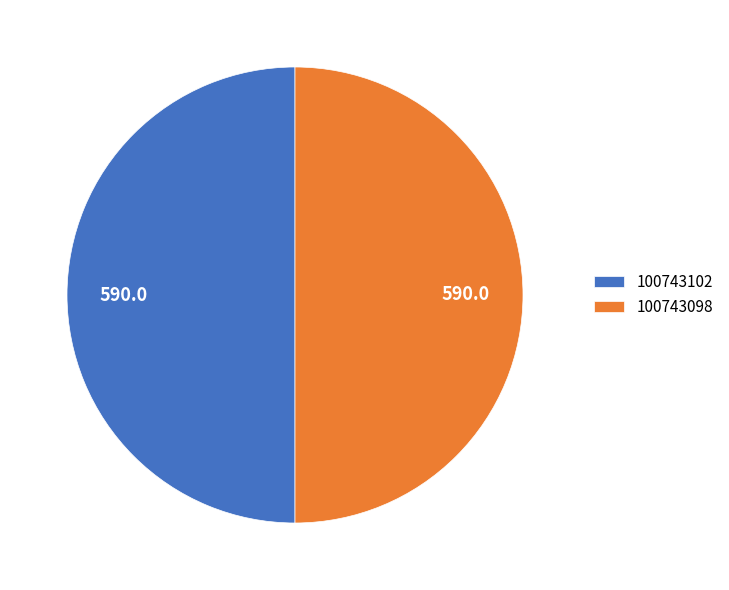

True or false: 100743098 accounts for 40% of the total.

False